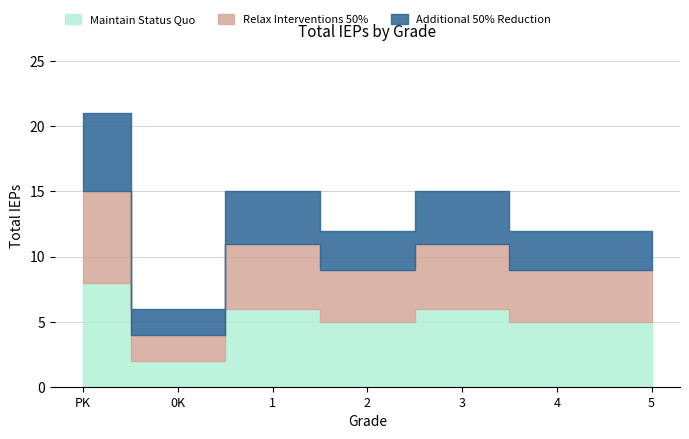

What is the label of the 5th point from the left?

3